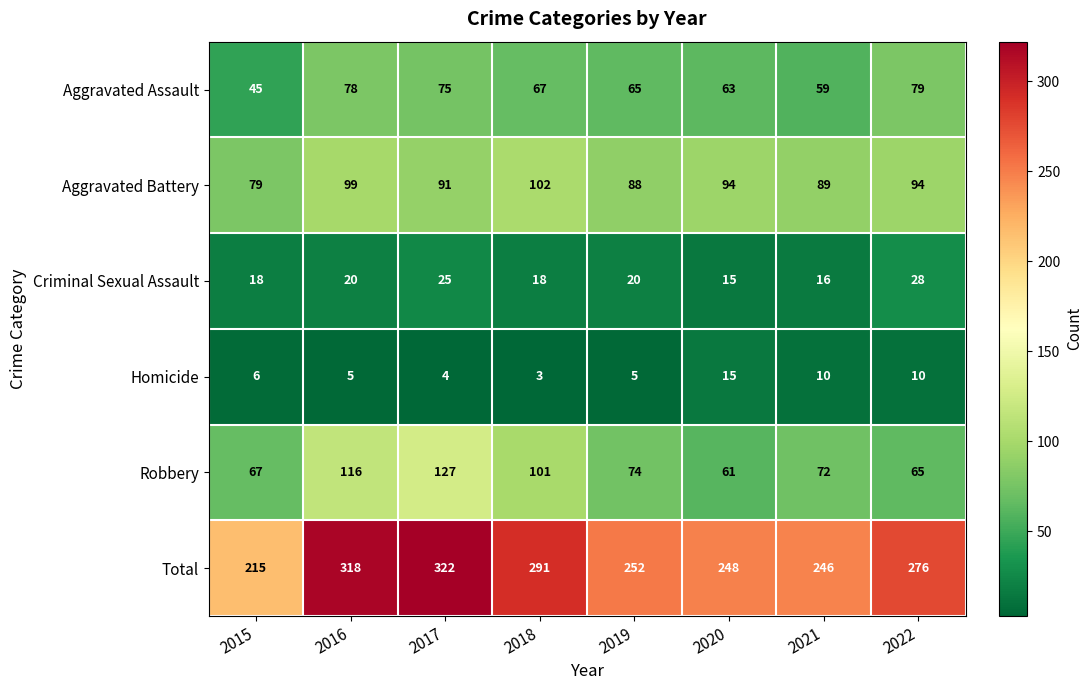

What is the difference between the Robbery values at 2020 and 2016?

55